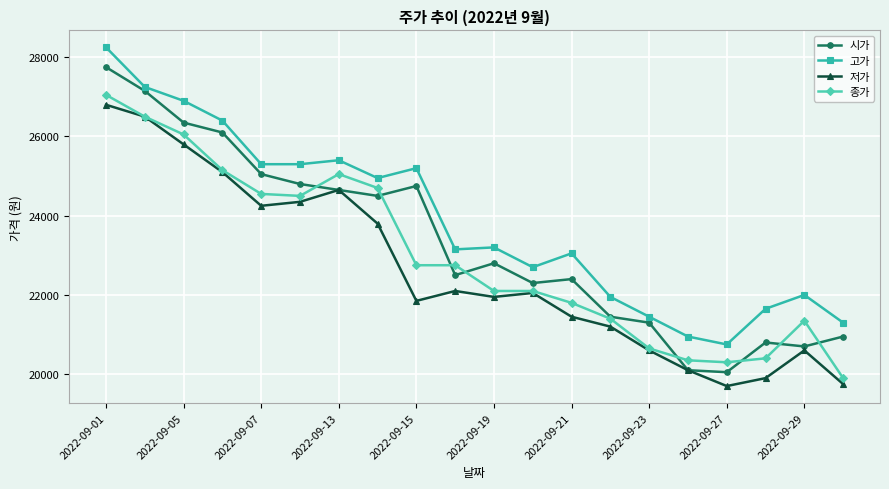

What is the value of the 종가 point at the 4th from the left?

25150